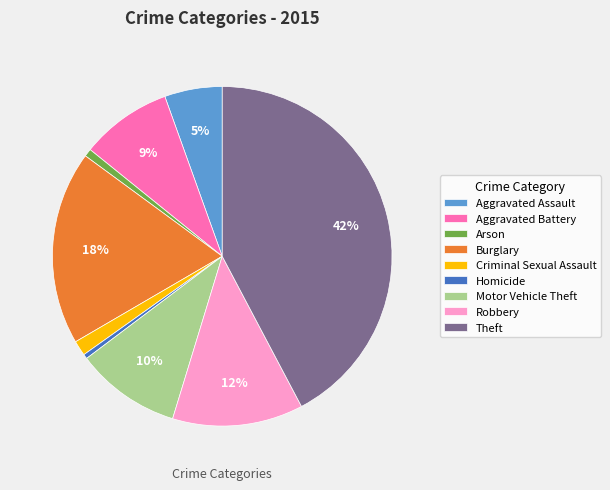

Does Aggravated Battery account for over 50% of the chart?

No